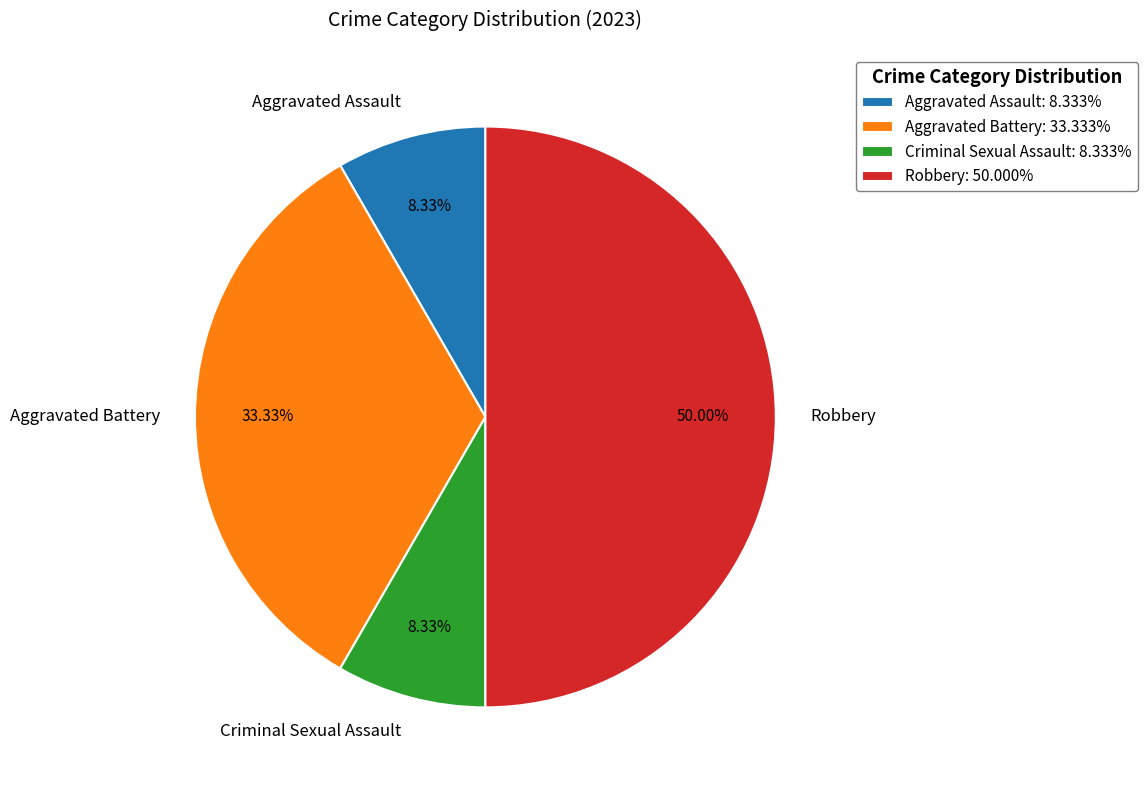

Approximately how many times larger is the value at Aggravated Battery compared to Criminal Sexual Assault?

4.0